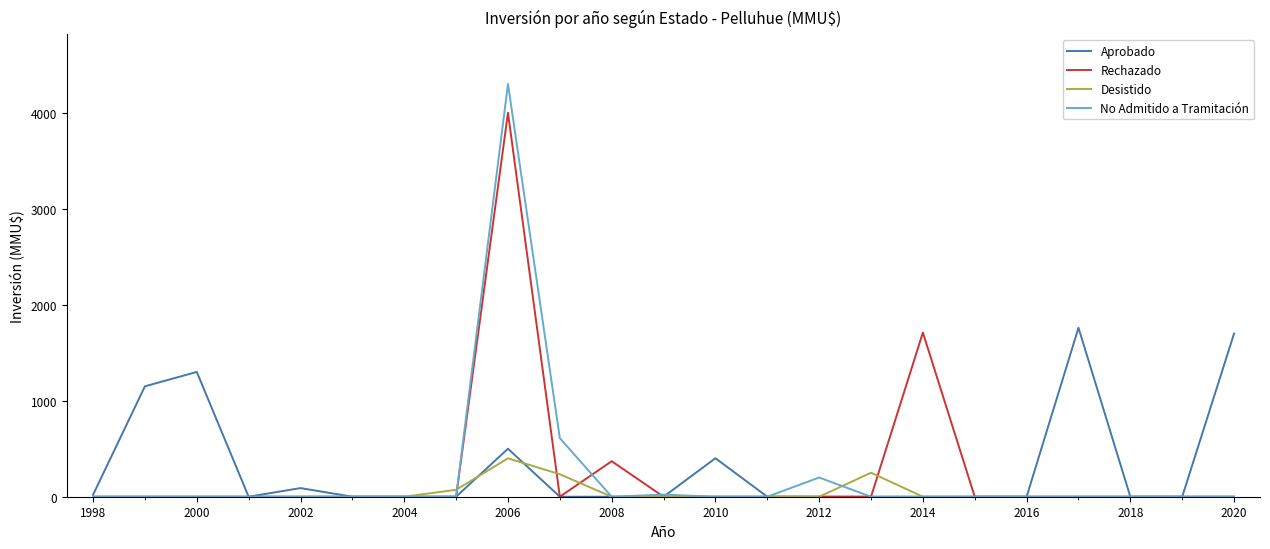

What is the maximum value shown in the chart?

4300